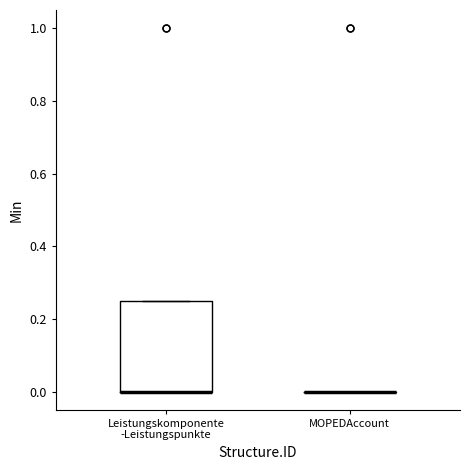

Reading left to right, read every box against the y-axis: the position of its median line, the range the box covers, and the ends of its whiskers. The values are not printed on the chart, so give them approximately, as read against the axis.

Leistungskomponente -Leistungspunkte: median 0.00 (drawn on the box's lower edge), box 0.00 to 0.26, whiskers 0.00 to 0.26
MOPEDAccount: box collapsed to a line at 0.00, whiskers 0.00 to 0.00